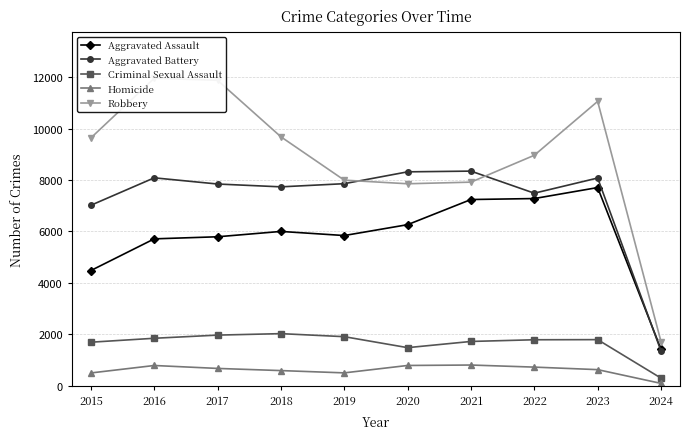

List the labels in order of Homicide value, largest first.

2021, 2020, 2016, 2022, 2017, 2023, 2018, 2019, 2015, 2024